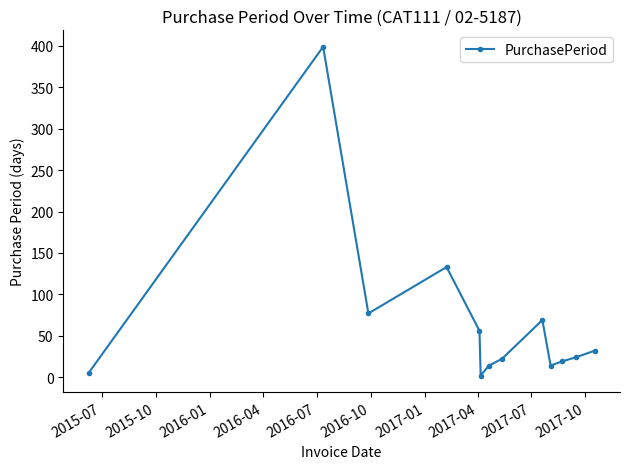

What is the value of the 13th point from the left?

32